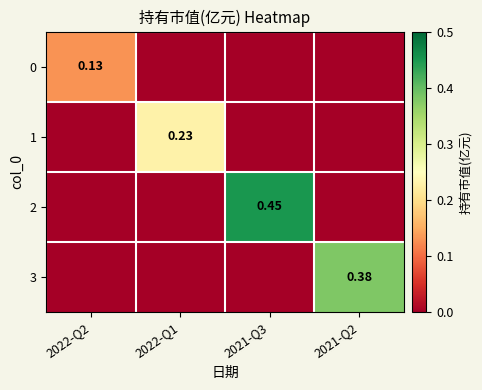

What is the spread (max minus min) of values at 2022-Q2?

0.1